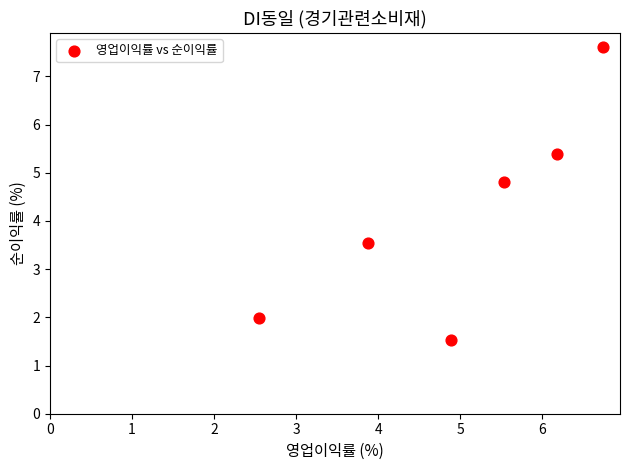

What is the average Y value?

4.1